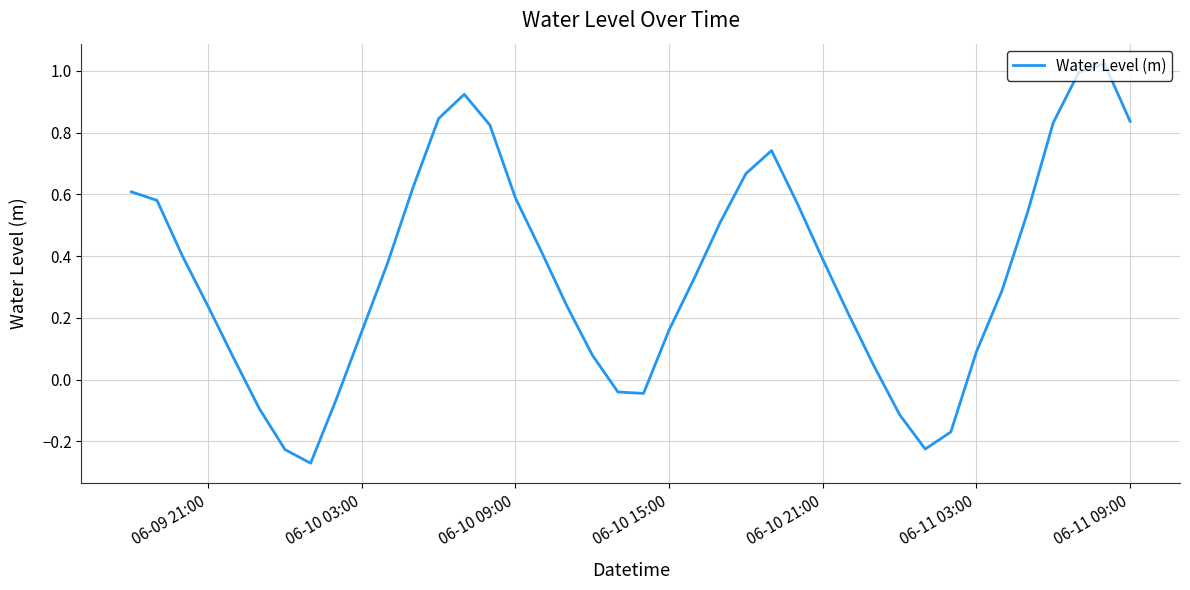

What is the greatest value displayed?

1.0